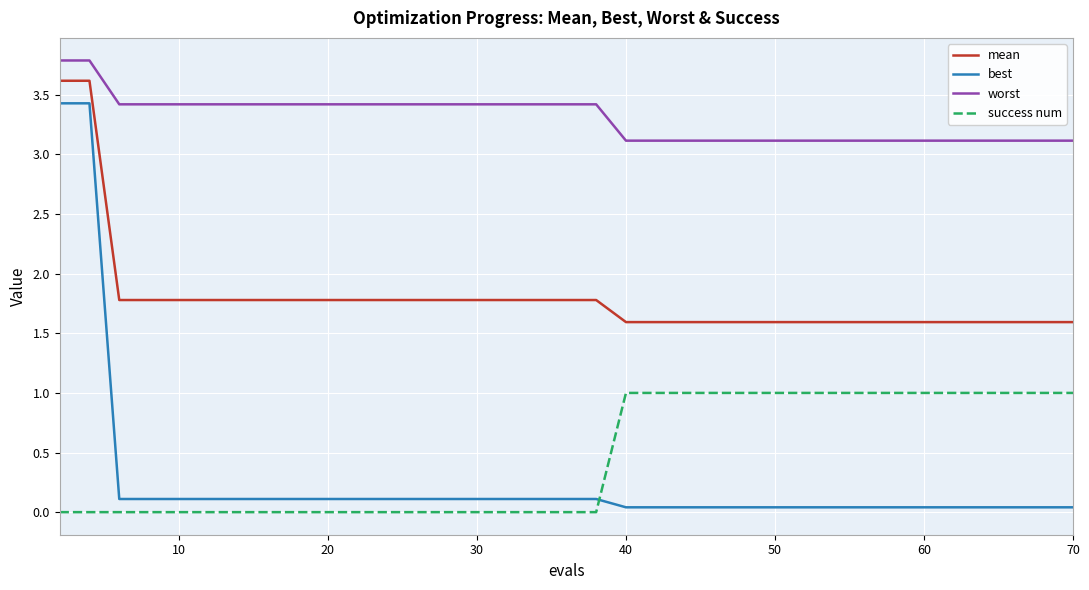

What is the greatest value displayed?

3.8